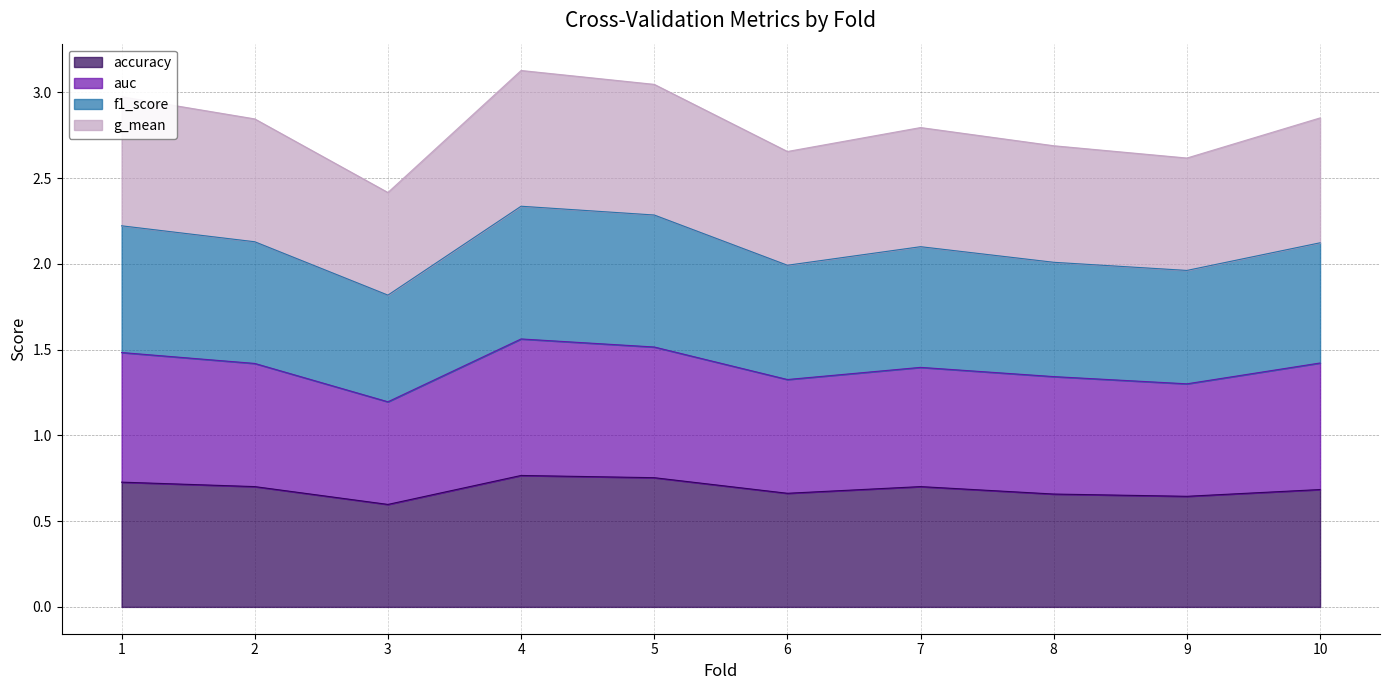

True or false: g_mean and f1_score intersect in this chart.

False